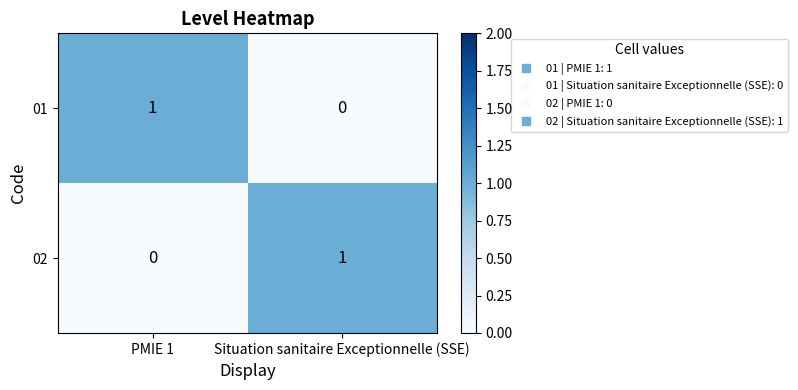

Which category has the lowest value in the 02 series?

PMIE 1